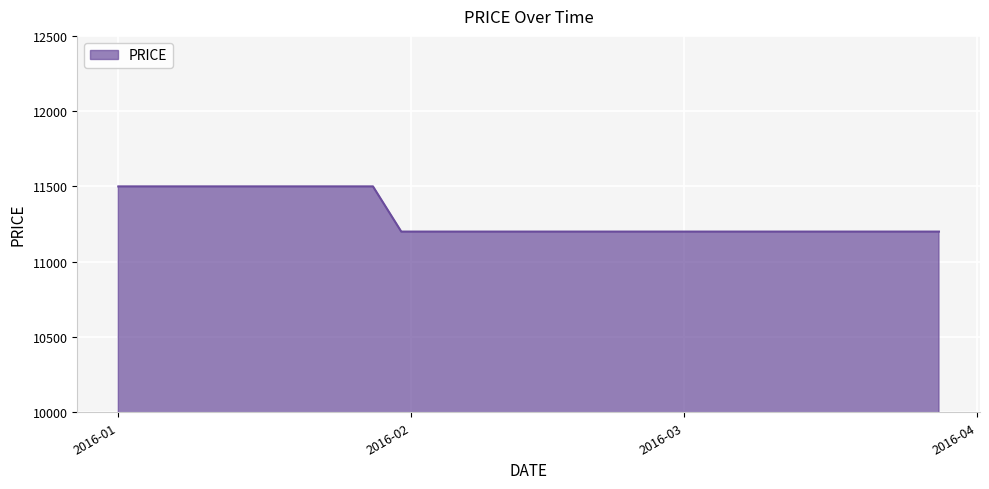

What is the smallest value displayed?

11200